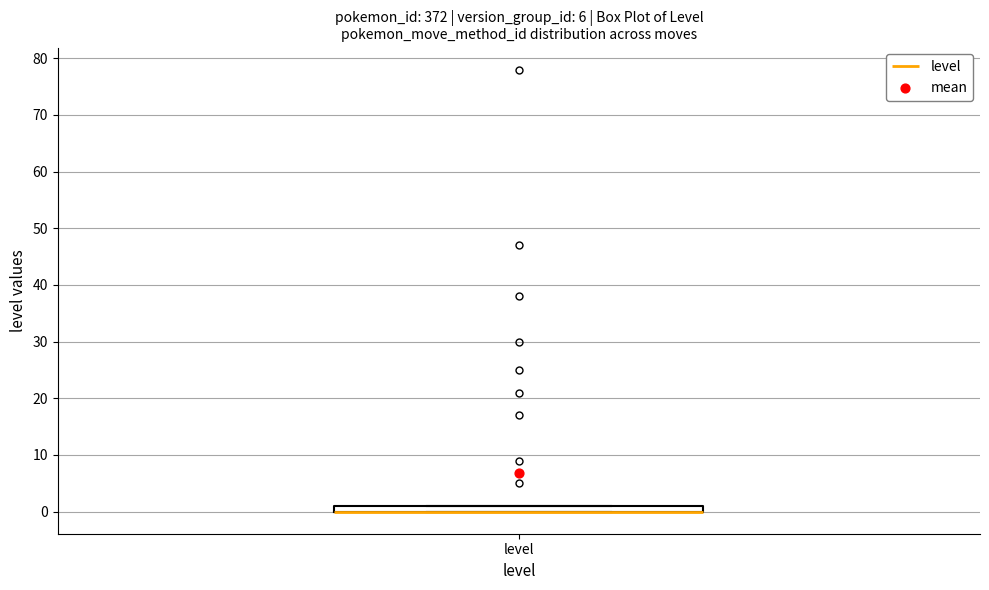

Where is the upper edge of the box for level on the y-axis? The values are not printed on the chart, so give them approximately, as read against the axis.

1